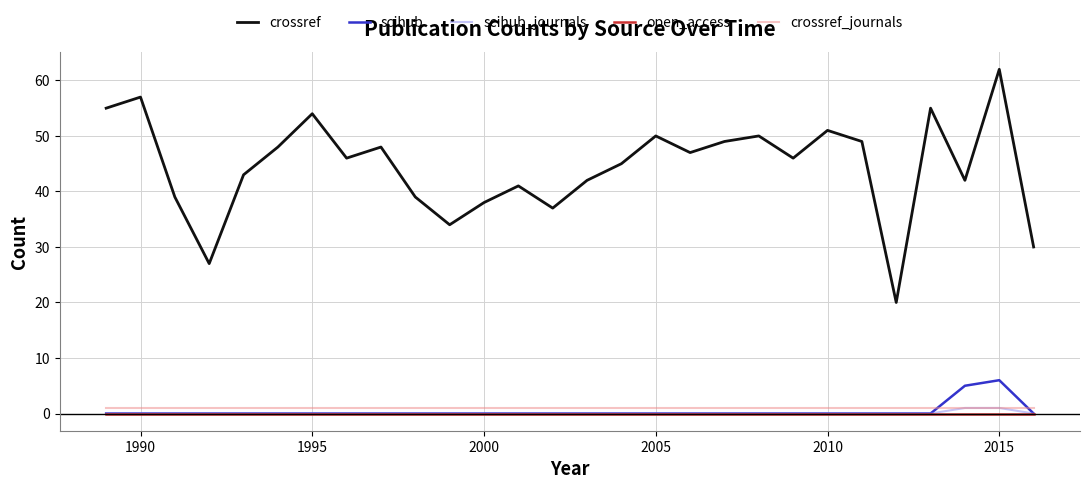

Which series has the largest total across all categories?

crossref